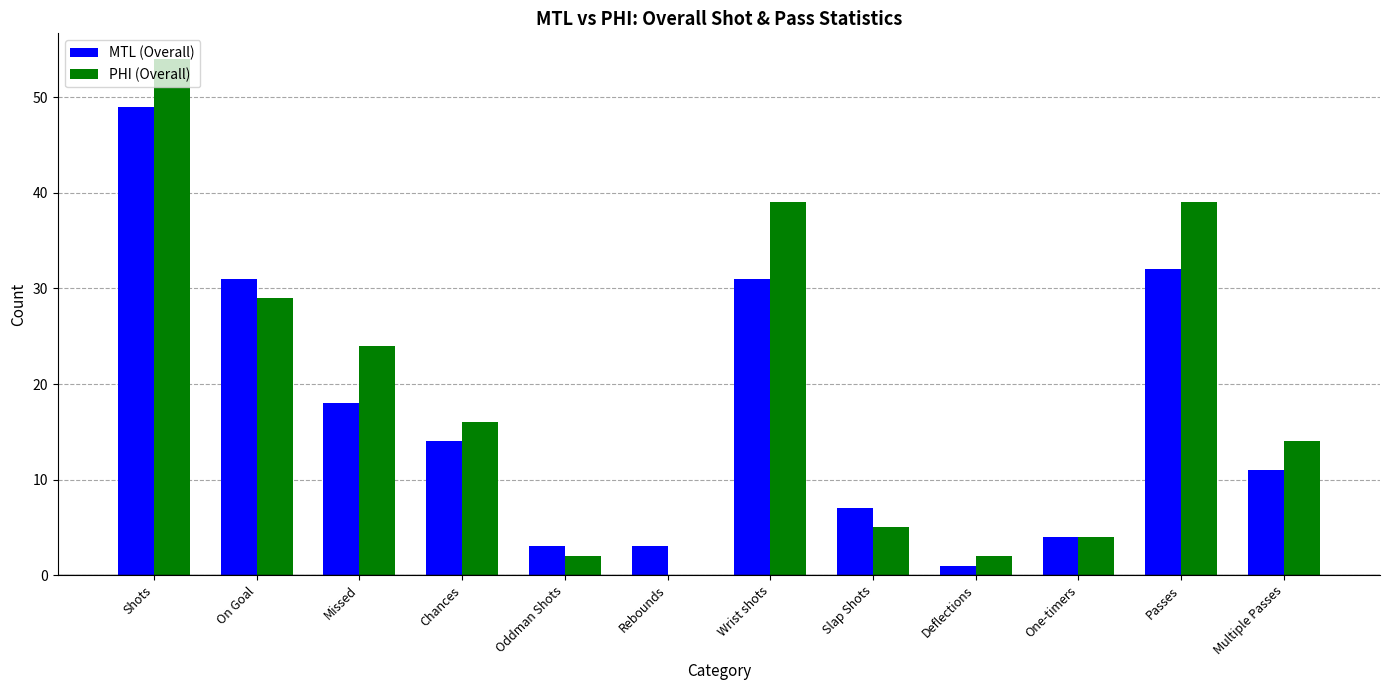

How many categories are shown in the chart?

12